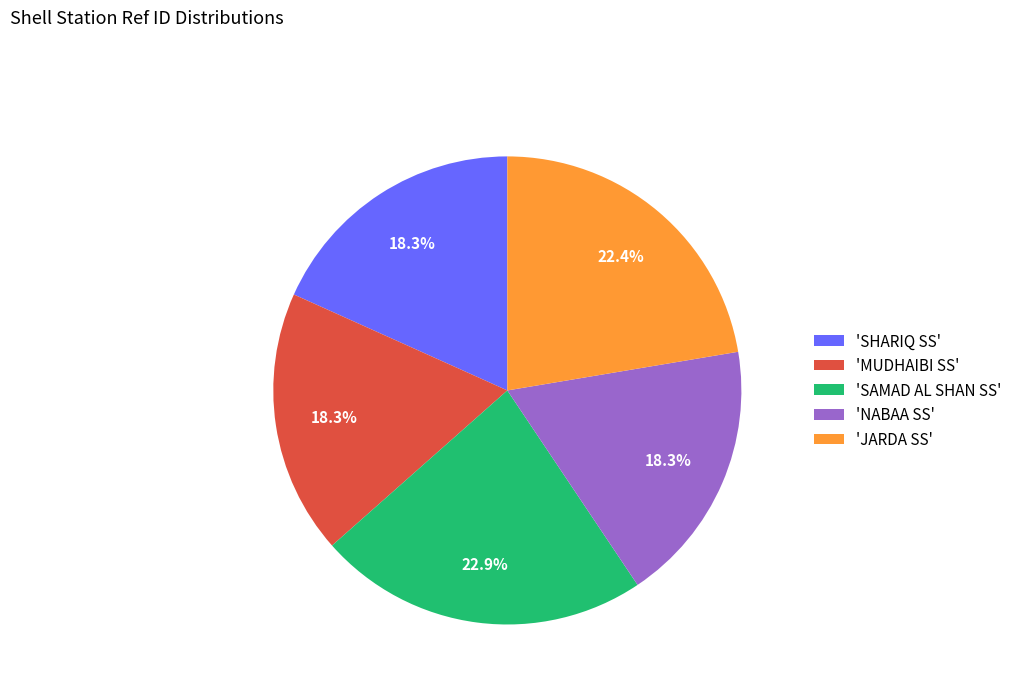

Is there any slice that represents more than half of the pie?

No